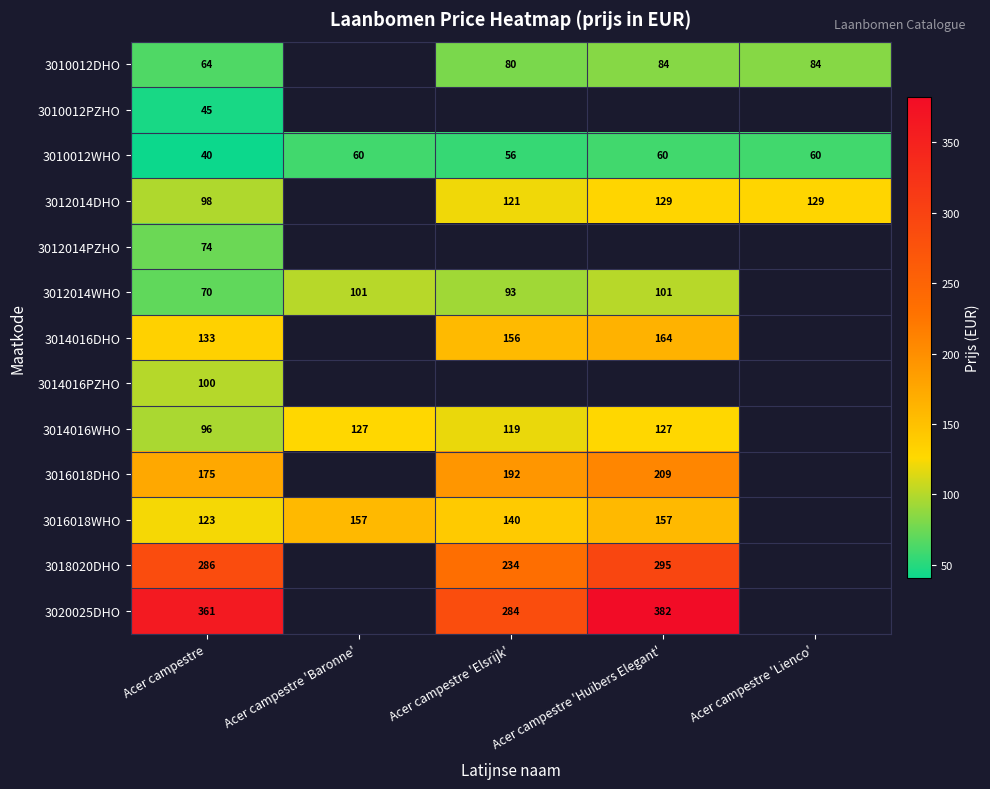

True or false: 3010012WHO has a value of 19.9 at Acer campestre 'Baronne'.

False